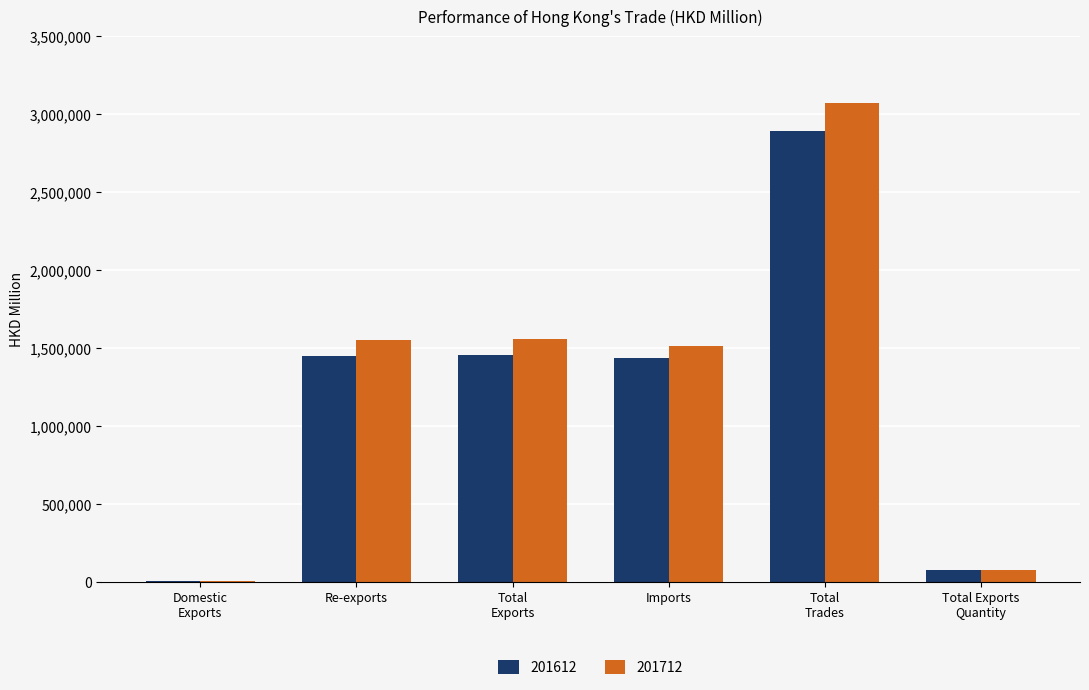

What is the sum of the 201712 values at Domestic
Exports and Total
Exports?

1559888.7